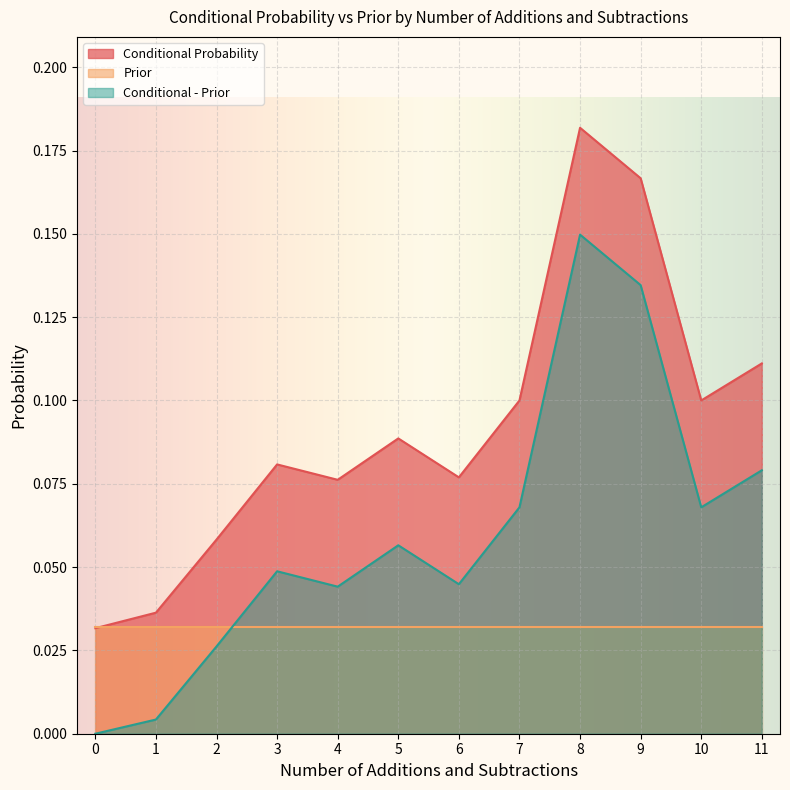

Does the chart display data point markers on the line(s)?

No